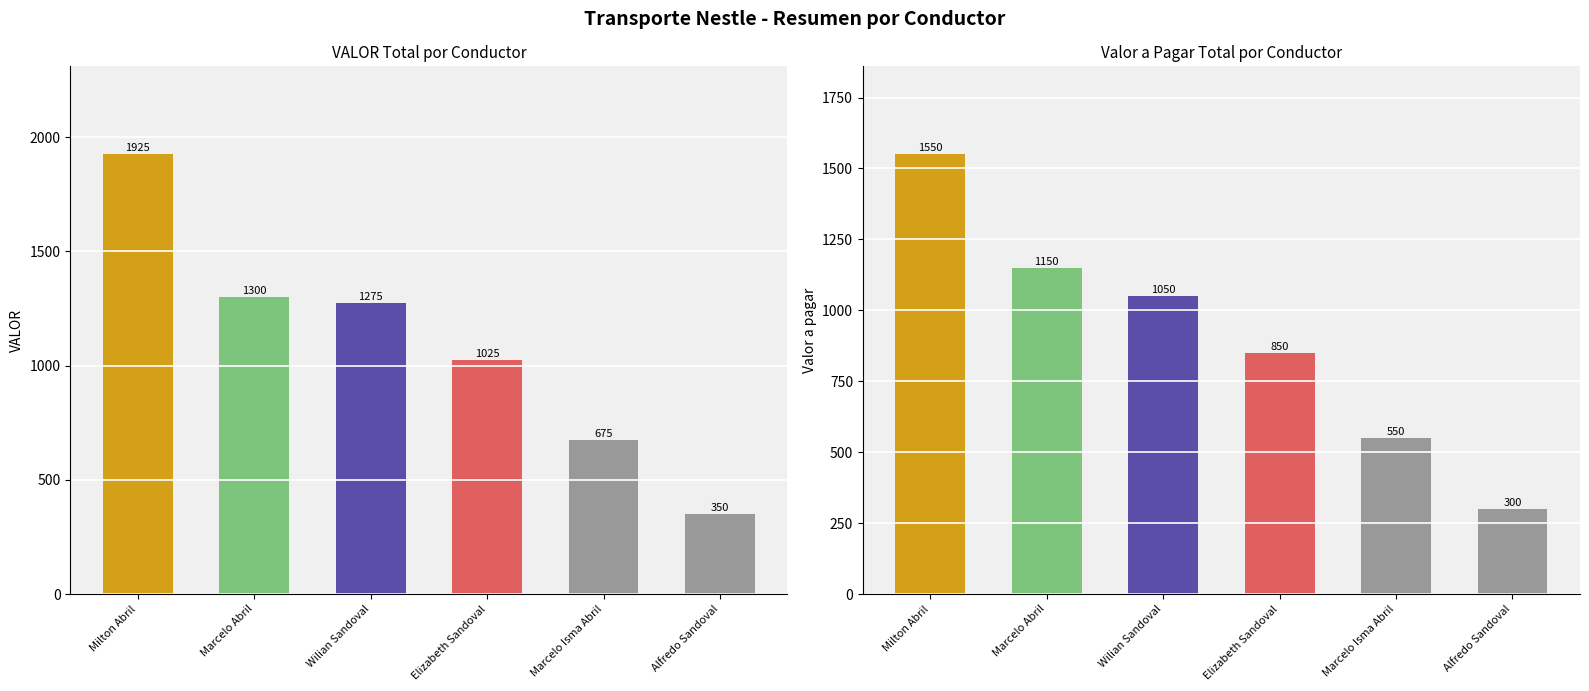

What value does the Valor a pagar series have at Alfredo Sandoval?

300